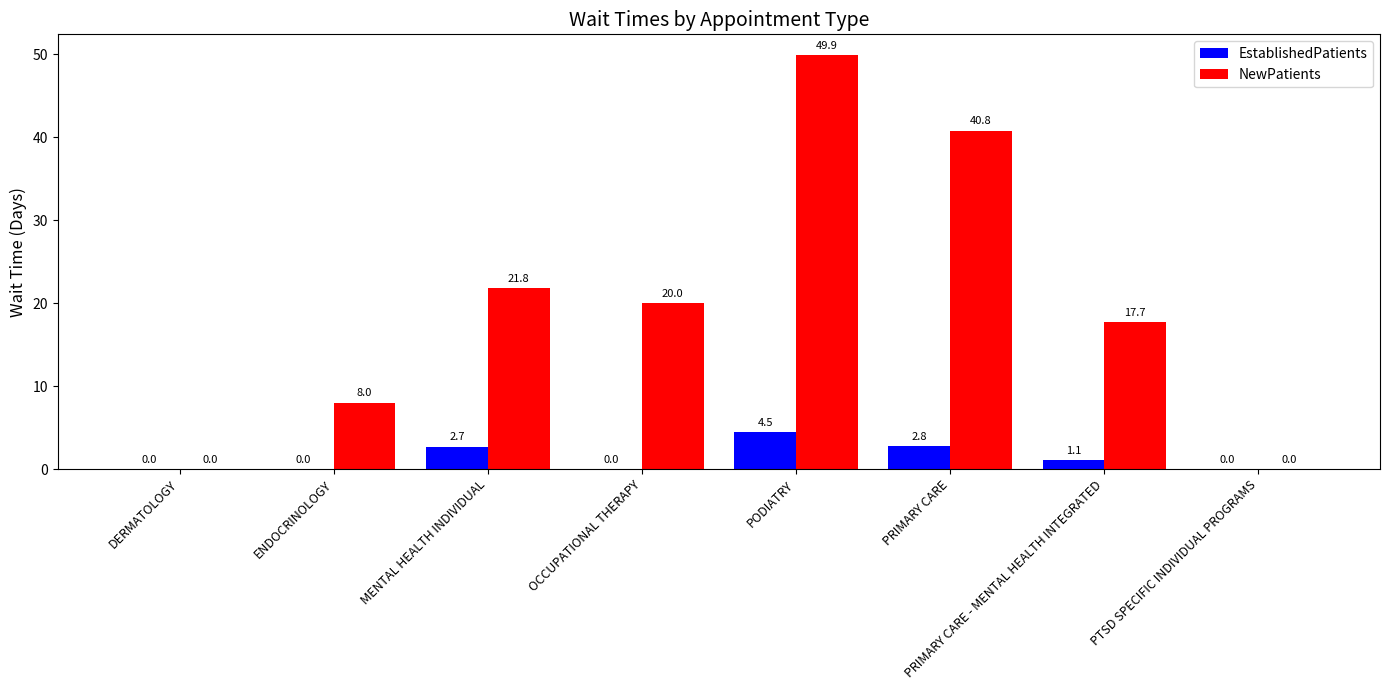

What is the difference between the EstablishedPatients values at OCCUPATIONAL THERAPY and PRIMARY CARE - MENTAL HEALTH INTEGRATED?

1.1